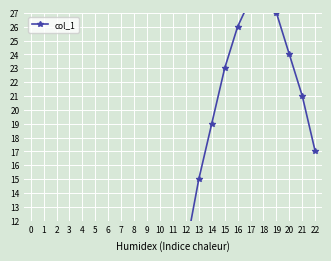

What is the greatest value displayed?

28